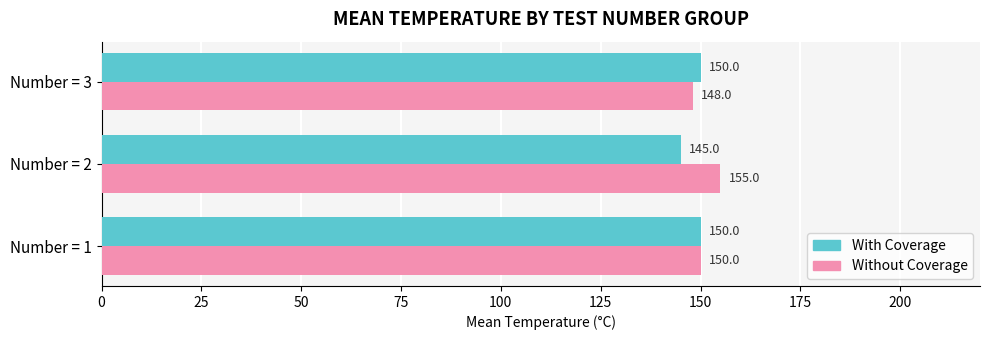

What is the difference between the second highest and minimum values in the Without Coverage series?

2